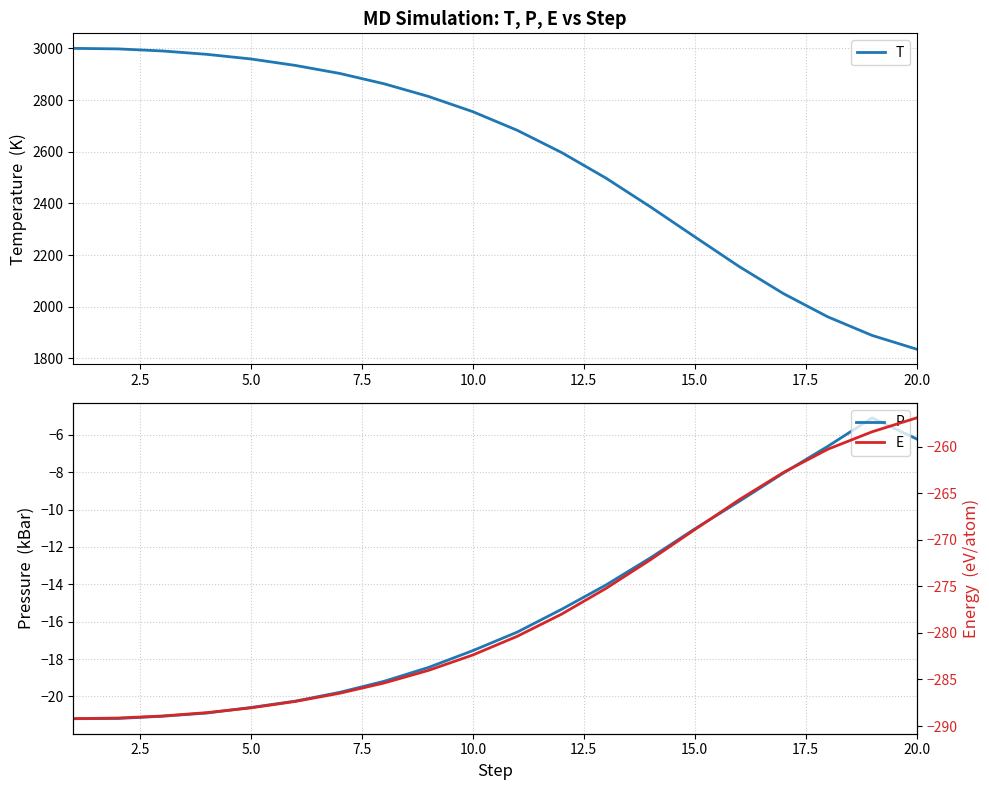

What is the minimum value for T?

1836